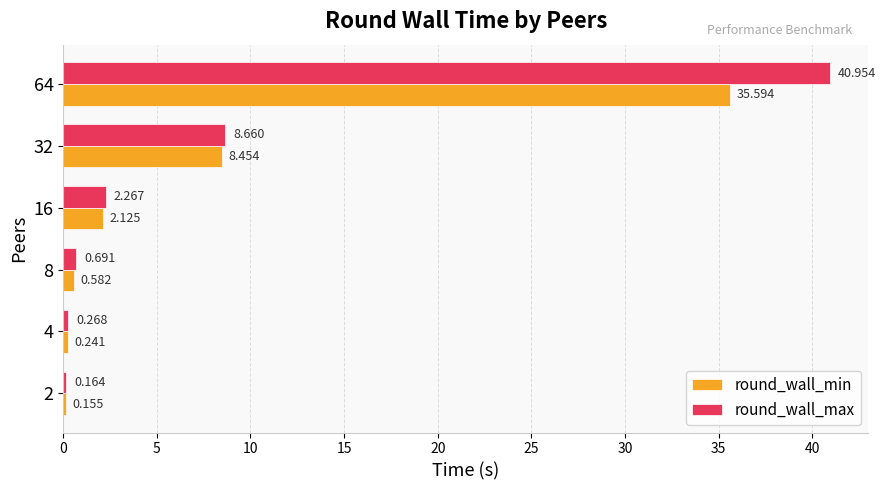

Is the value of round_wall_min at 32 greater than the value of round_wall_max at 16?

Yes